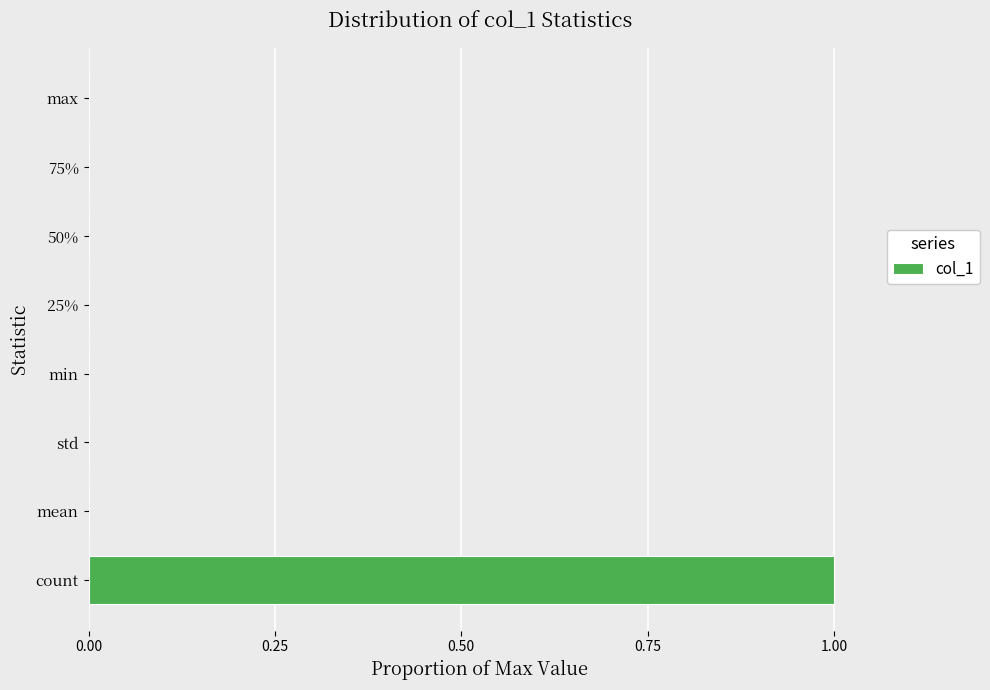

Which category has the highest value across all series?

count